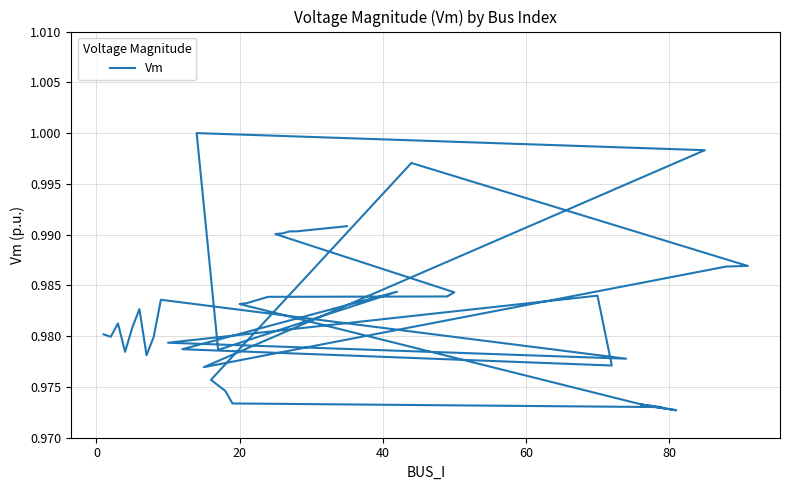

How many points are lower than both their immediate neighbors (excluding endpoints)?

9